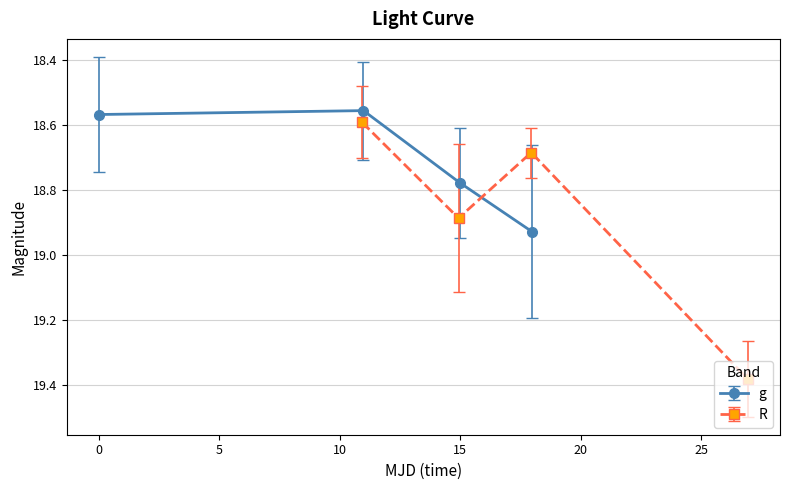

Count the number of categories in the chart.

4